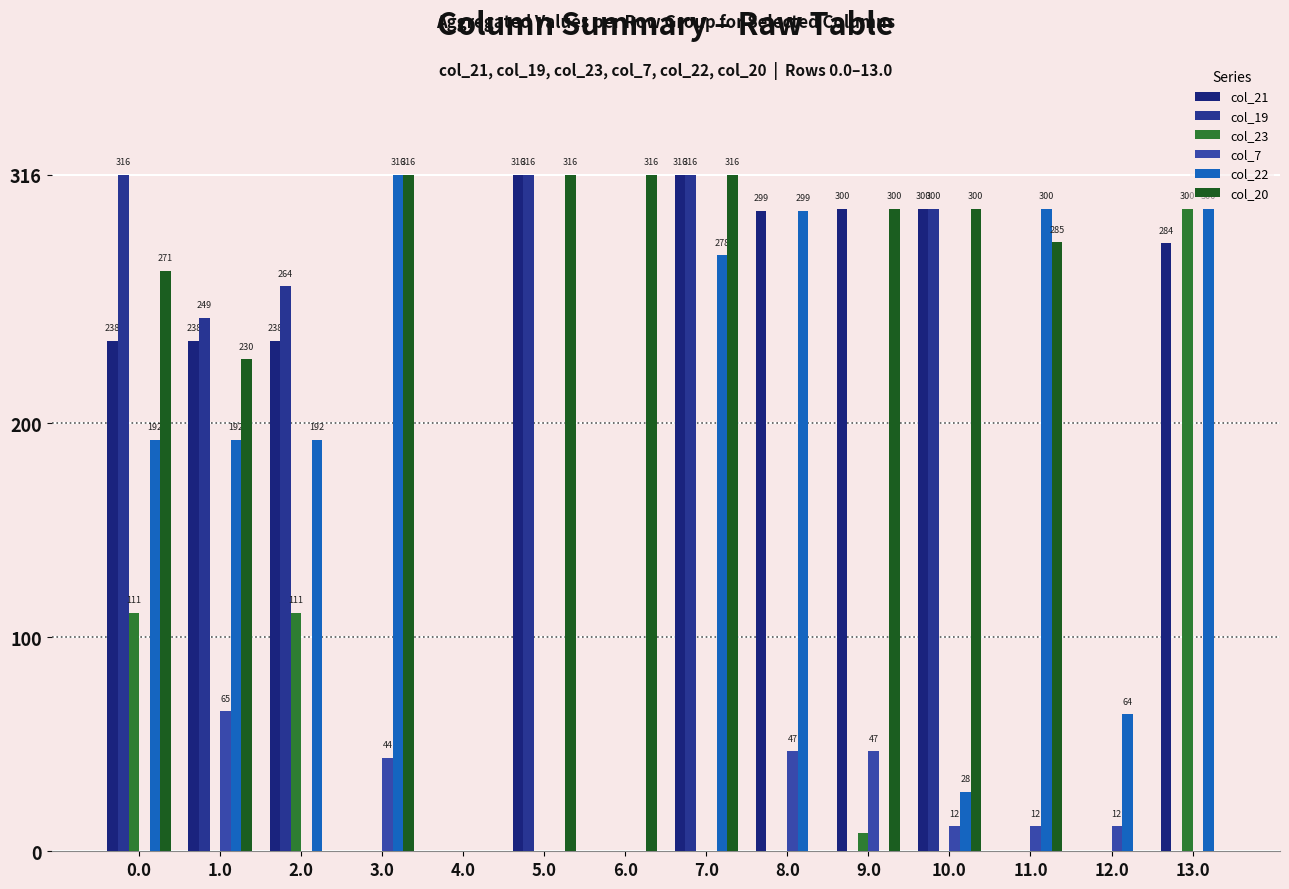

Are the bars grouped side by side (vs. stacked)?

Yes